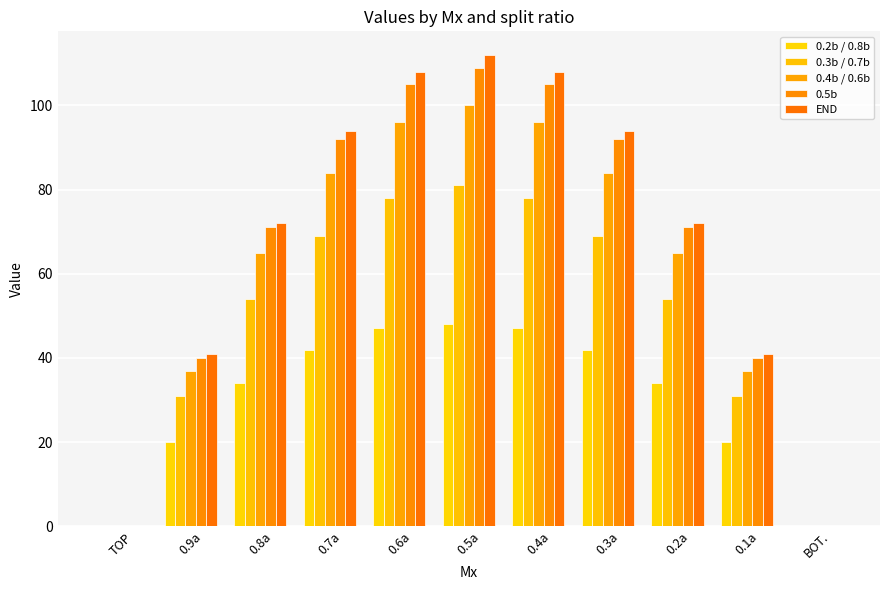

List the series in order of their peak value, lowest first.

0.2b / 0.8b, 0.3b / 0.7b, 0.4b / 0.6b, 0.5b, END